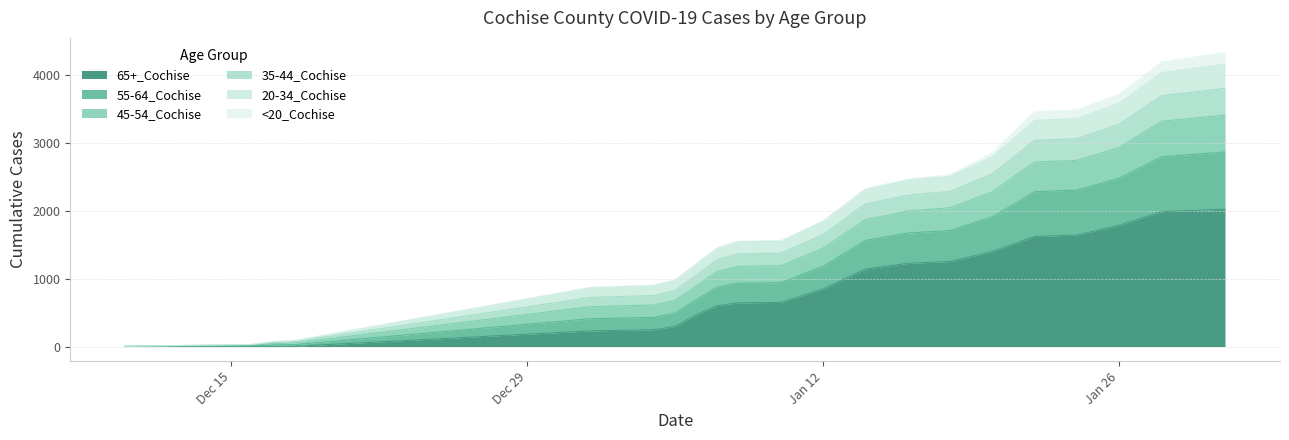

What position from the left is 1/8/2021?

10